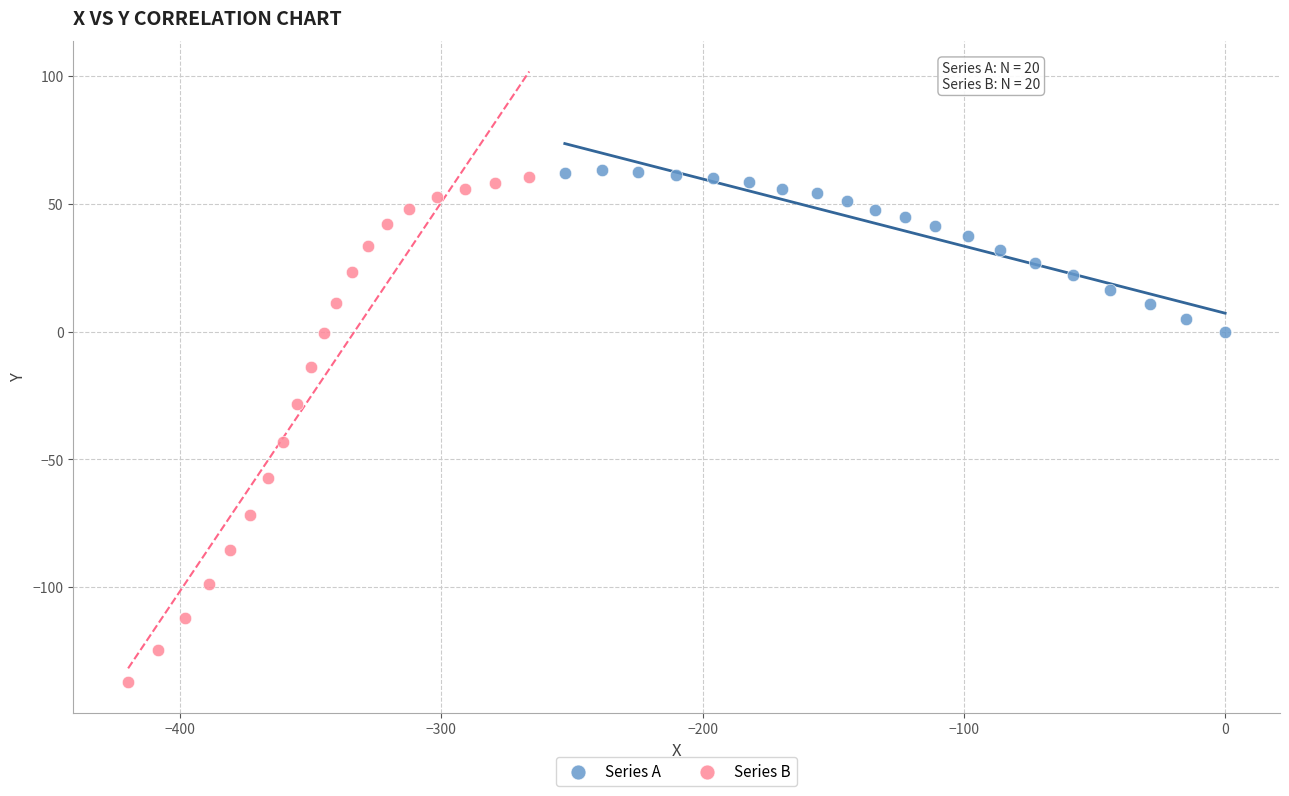

Which series contains the lowest Y value?

Series B